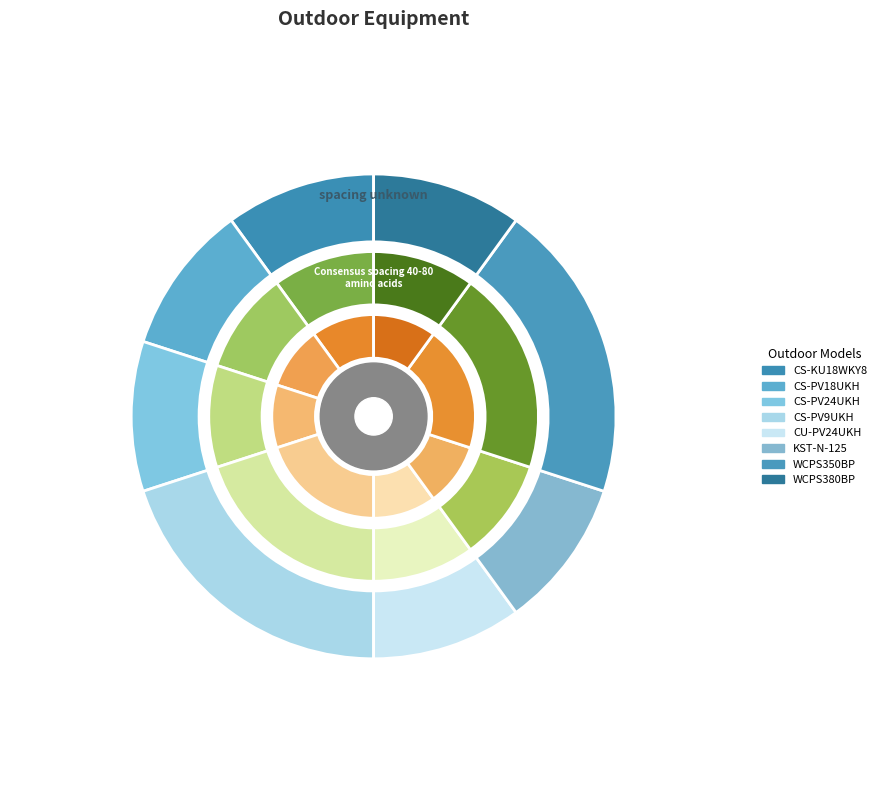

Does KST-N-125 account for over 50% of the chart?

No